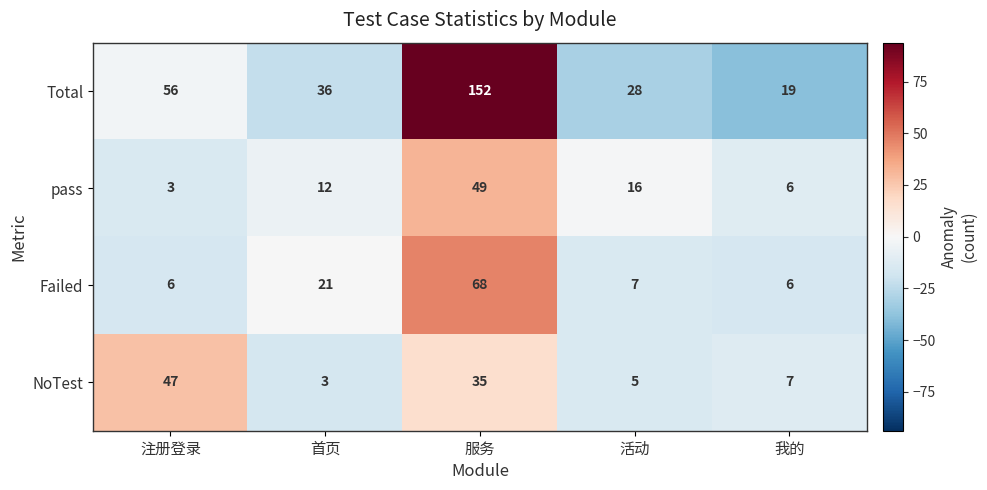

Reading left to right, extract all data points from this chart.

Total: 注册登录=56	首页=36	服务=152	活动=28	我的=19
pass: 注册登录=3	首页=12	服务=49	活动=16	我的=6
Failed: 注册登录=6	首页=21	服务=68	活动=7	我的=6
NoTest: 注册登录=47	首页=3	服务=35	活动=5	我的=7